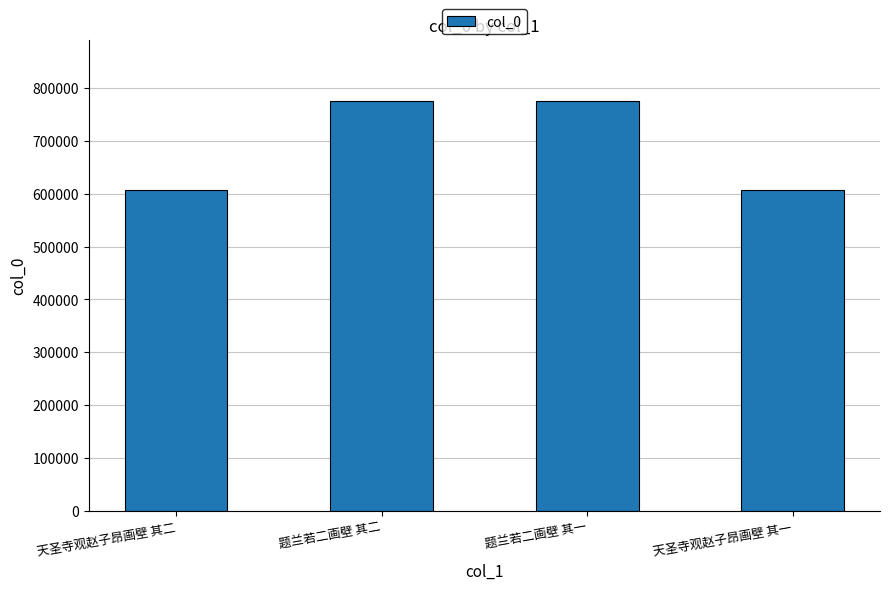

What is the label of the 4th bar from the left?

天圣寺观赵子昂画壁 其一